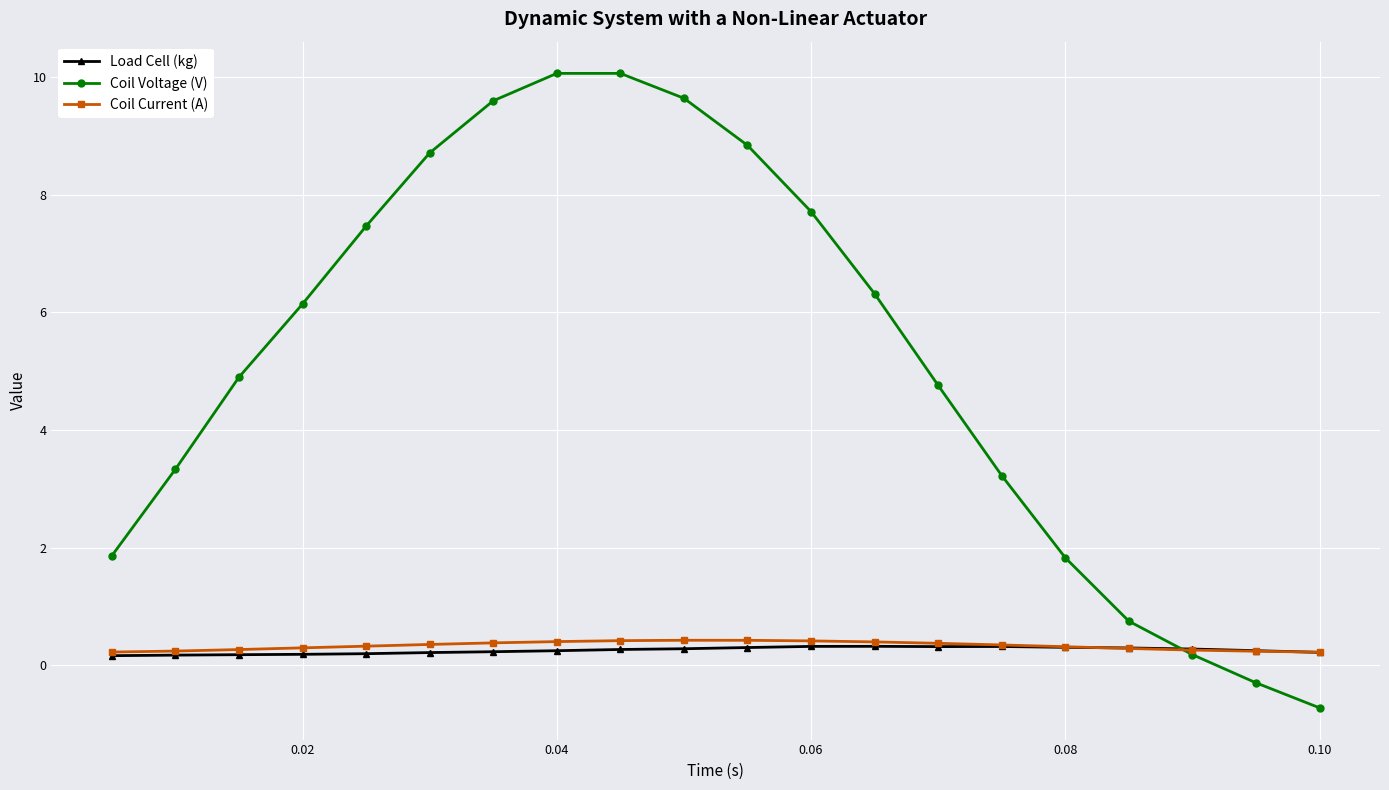

How many lines are shown in the chart?

3